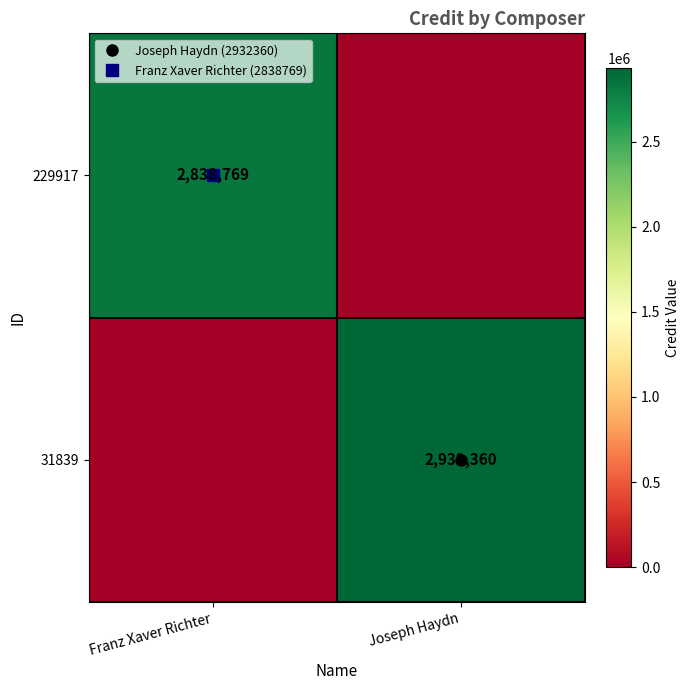

How many data points in 31839 are less than 2932360?

1